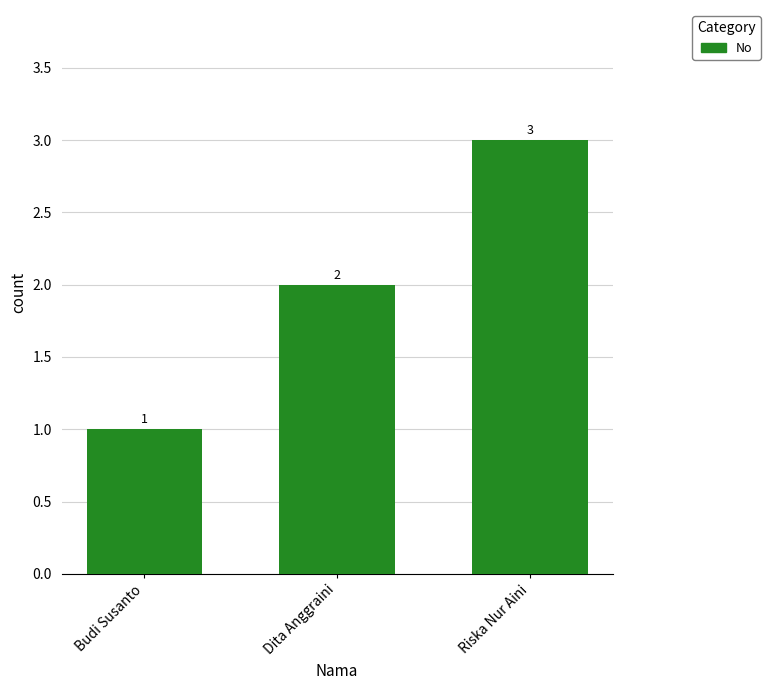

What is the sum of all values?

6